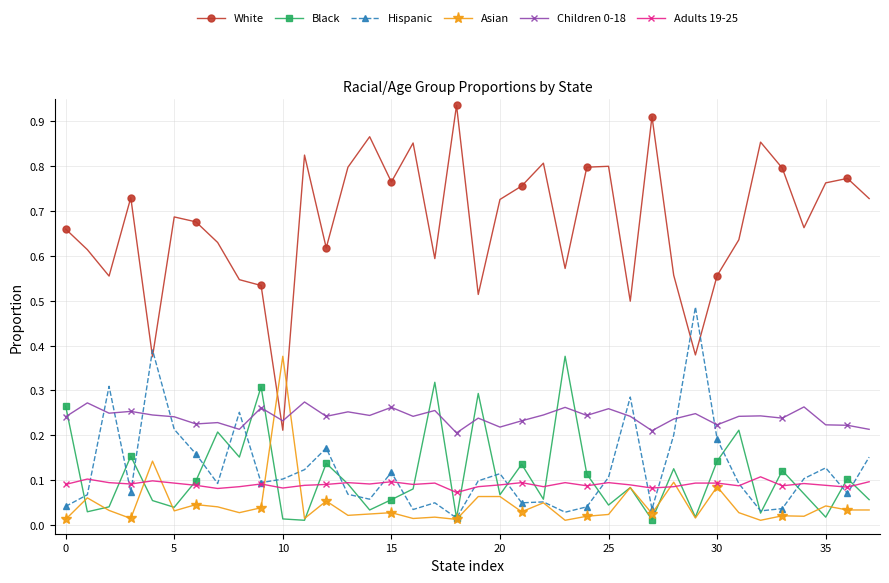

True or false: White and Adults 19-25 intersect in this chart.

False